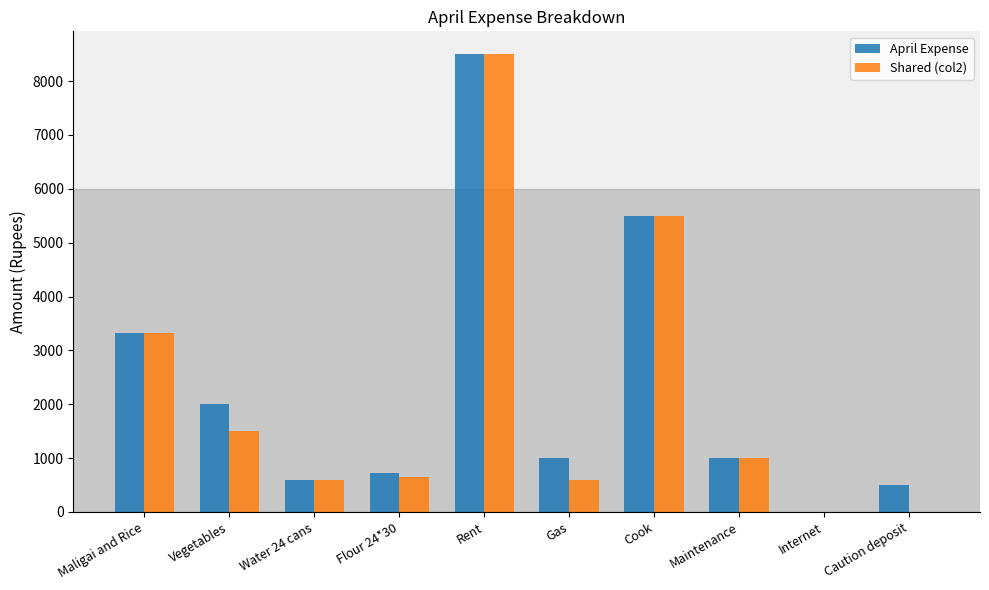

Is it true that Shared (col2) equals 0 at Internet?

True